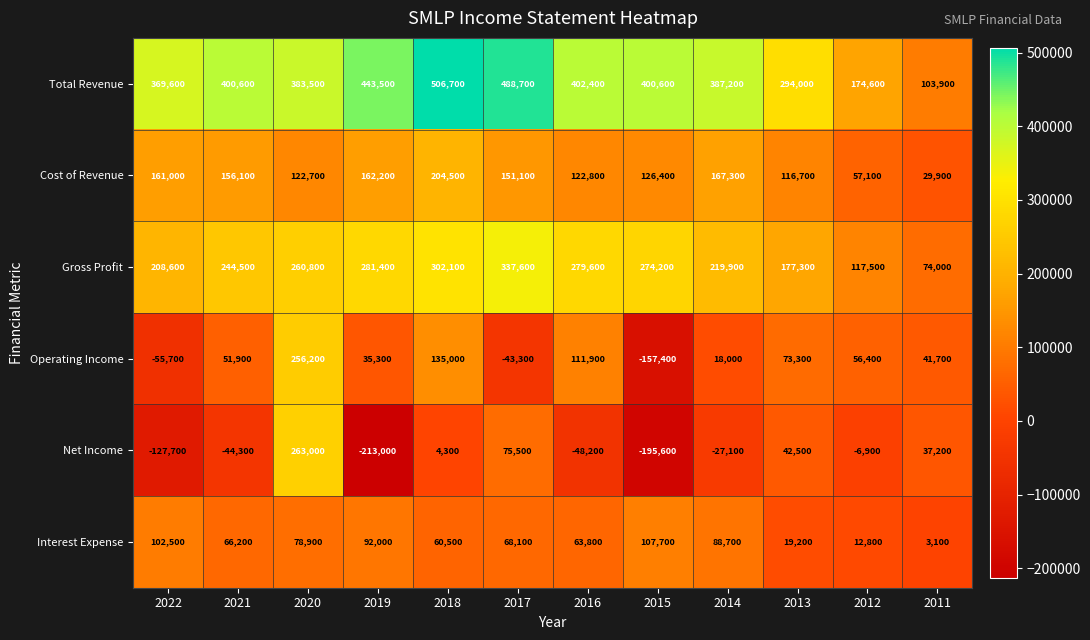

What is the approximate value of Gross Profit at 2014, to the nearest 50?

219900